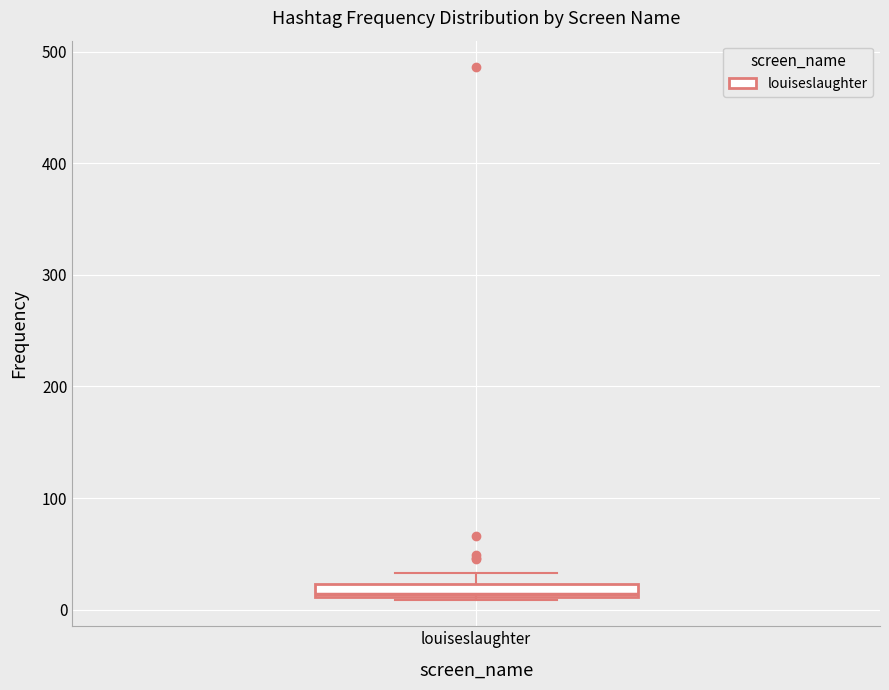

Where is the lower edge of the box for louiseslaughter on the y-axis? The values are not printed on the chart, so give them approximately, as read against the axis.

10